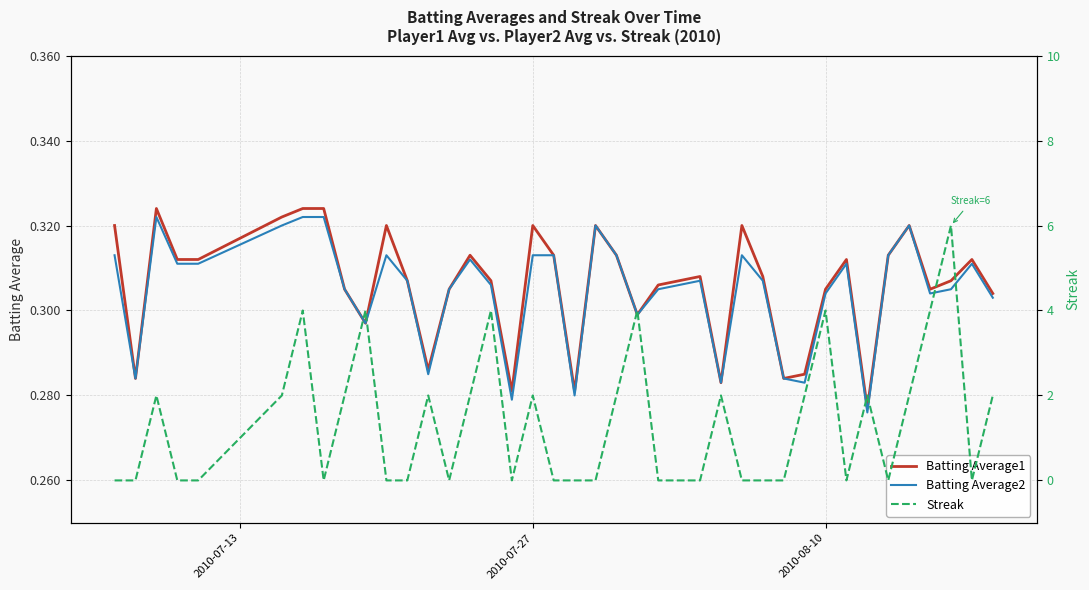

Is it true that Batting Average1 equals 0.2 at 2010-07-27?

False